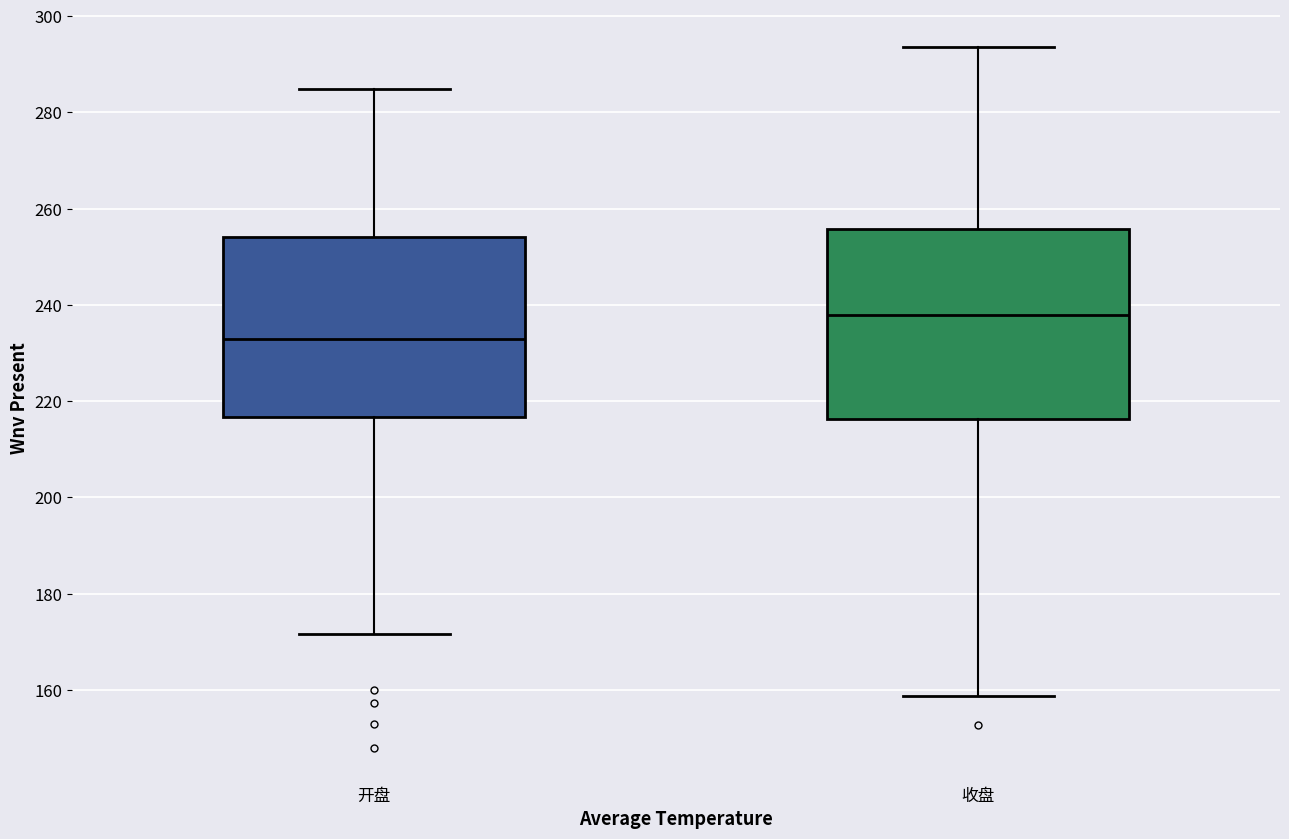

Which box has the highest median line?

收盘